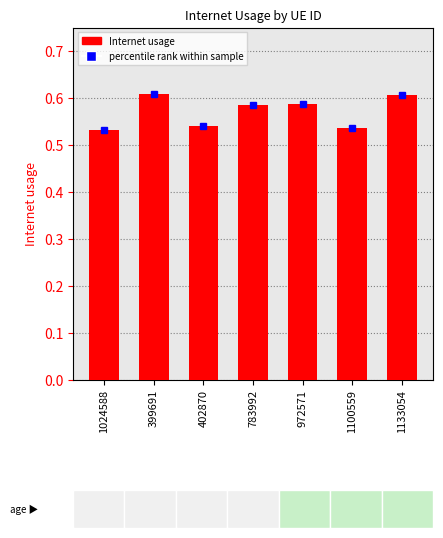

Rank the categories by value from lowest to highest.

1024588, 1100559, 402870, 783992, 972571, 1133054, 399691